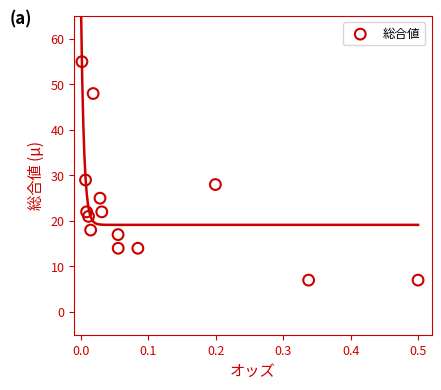

What Y value in the scatter plot is closest to 31?

29